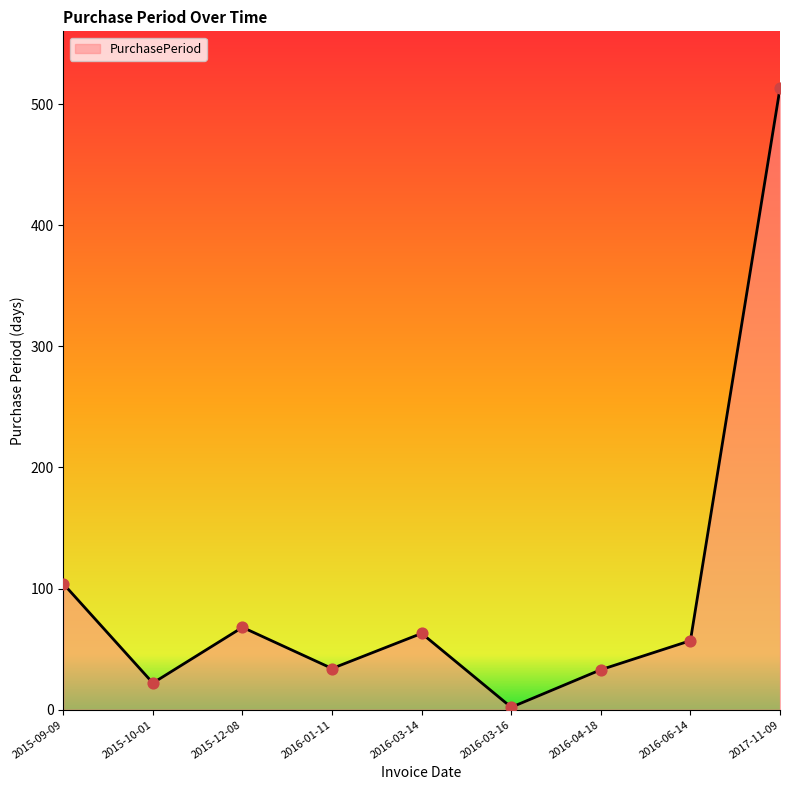

What is the ratio of the value at 2016-04-18 to the value at 2016-03-14?

0.5